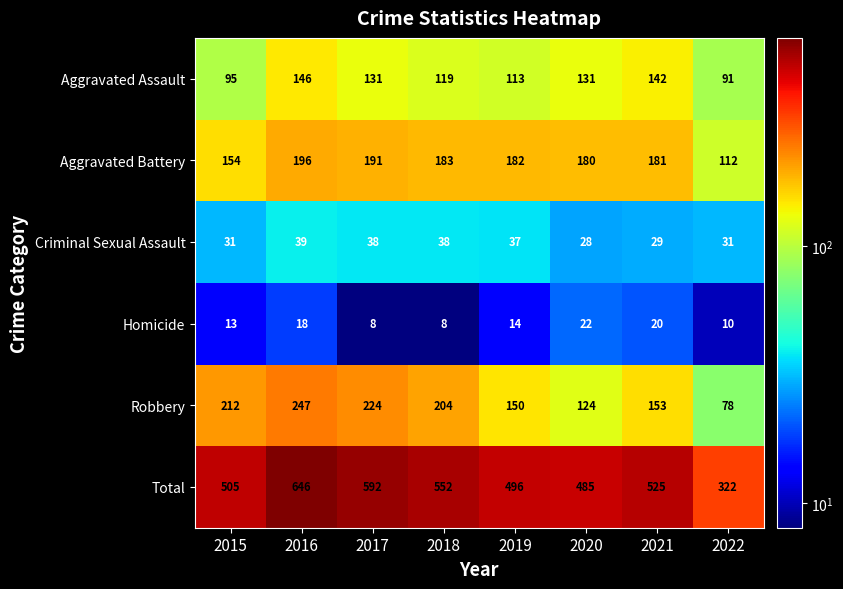

What is the sum of the Robbery values at 2015 and 2017?

436